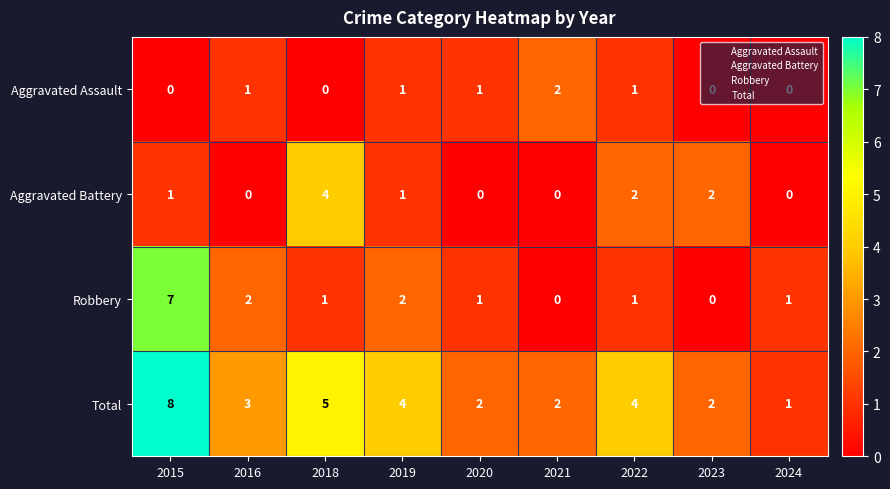

How many positive values does the Robbery series have?

7